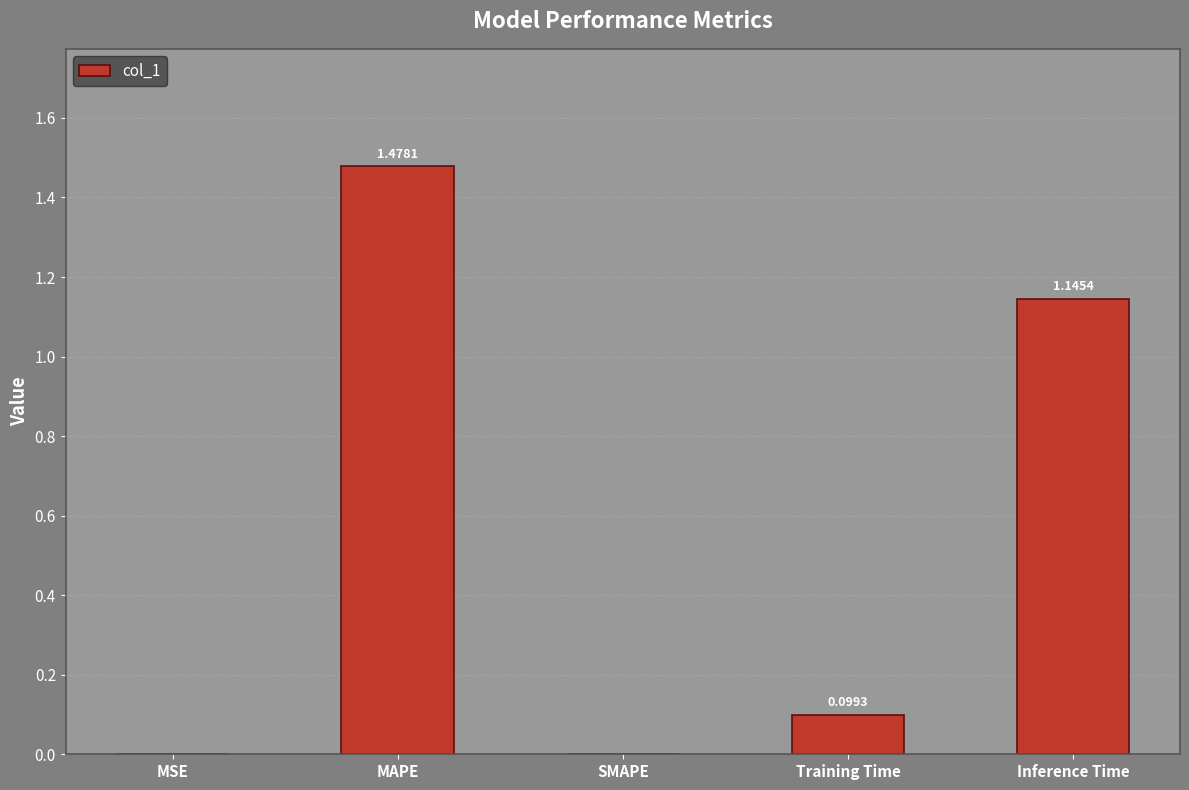

Which category has the highest value across all series?

MAPE